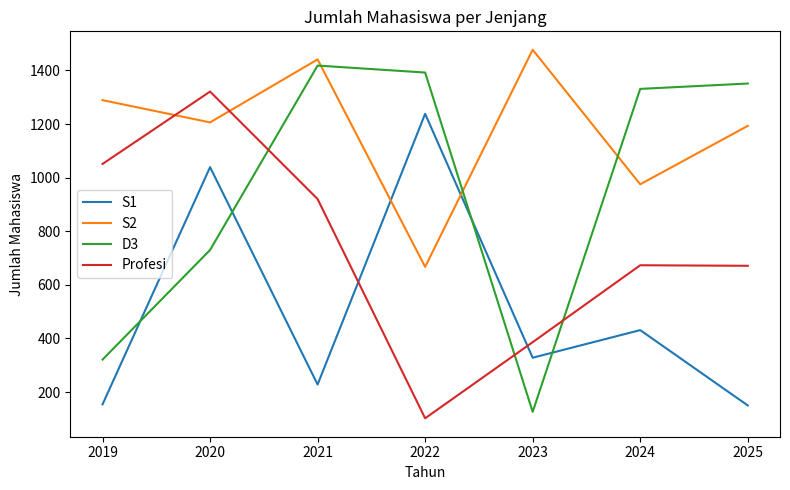

Which series has the largest total across all categories?

S2